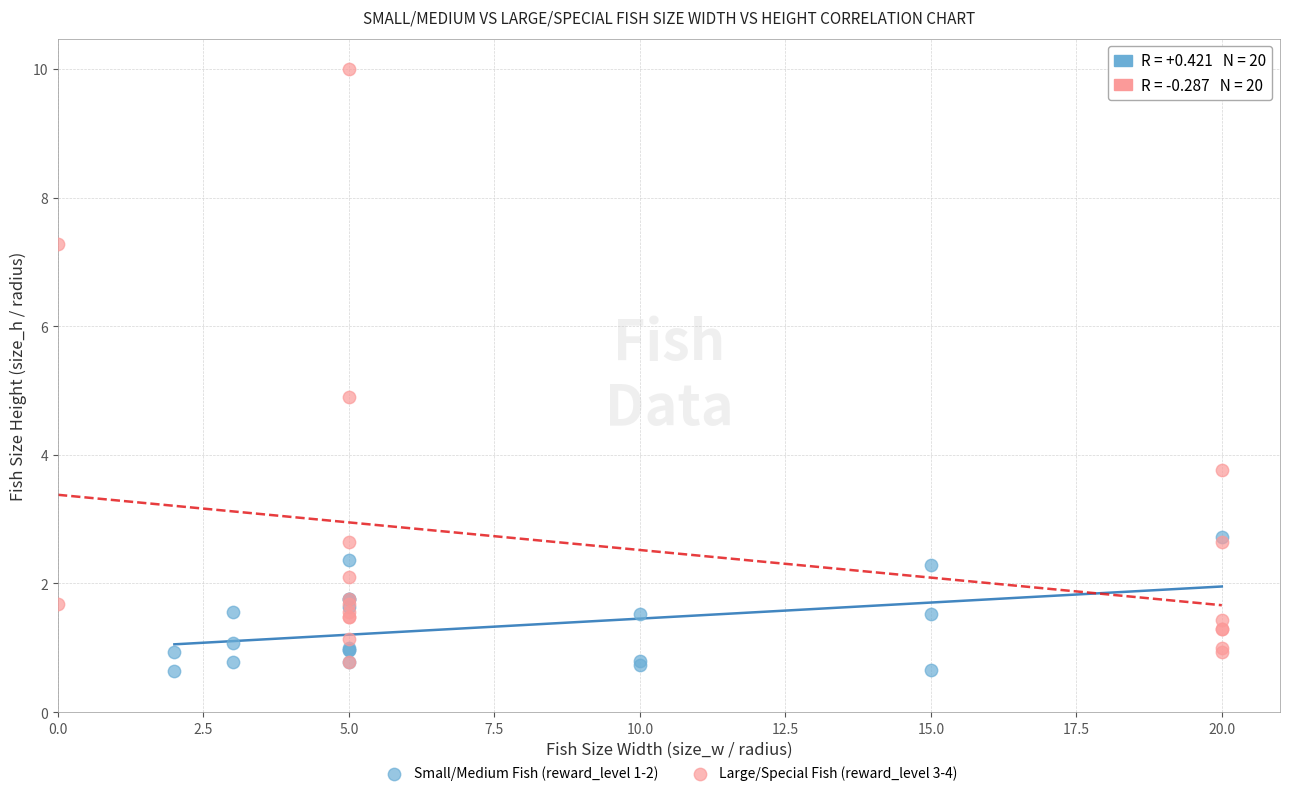

What are all the series names shown in the legend?

Small/Medium Fish (reward_level 1-2), Large/Special Fish (reward_level 3-4)